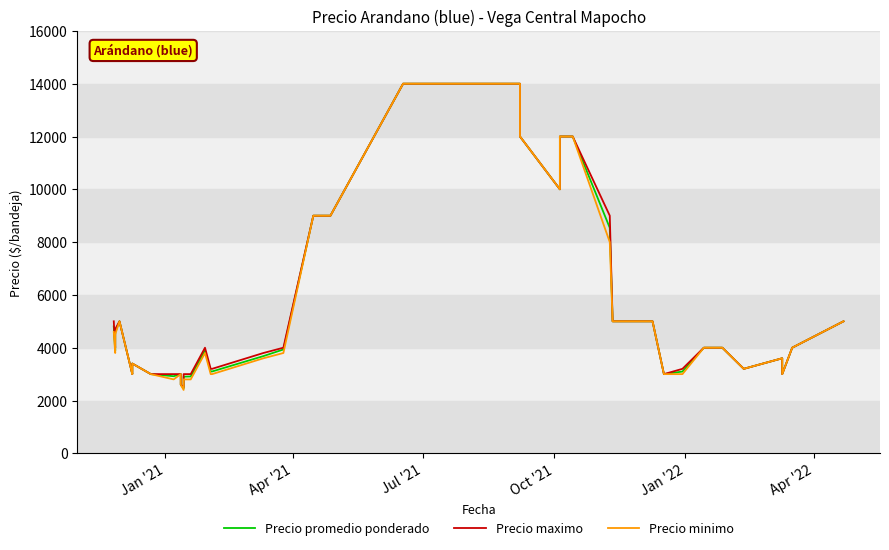

What is the value of the Precio promedio ponderado point at the 39th from the left?

4000